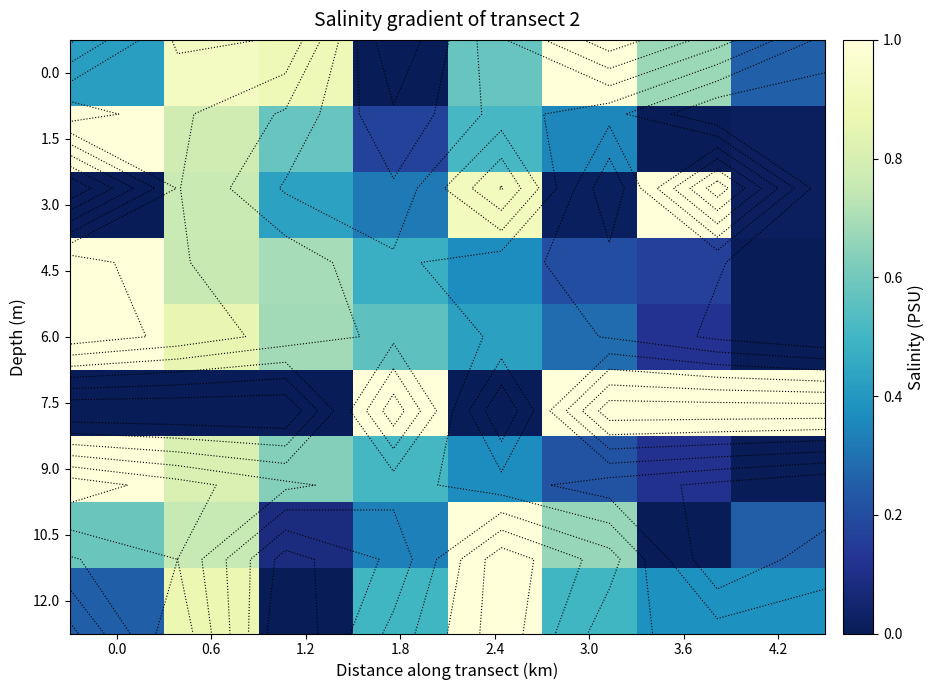

True or false: 10.5 has a value of 0.6 at 0.0.

True